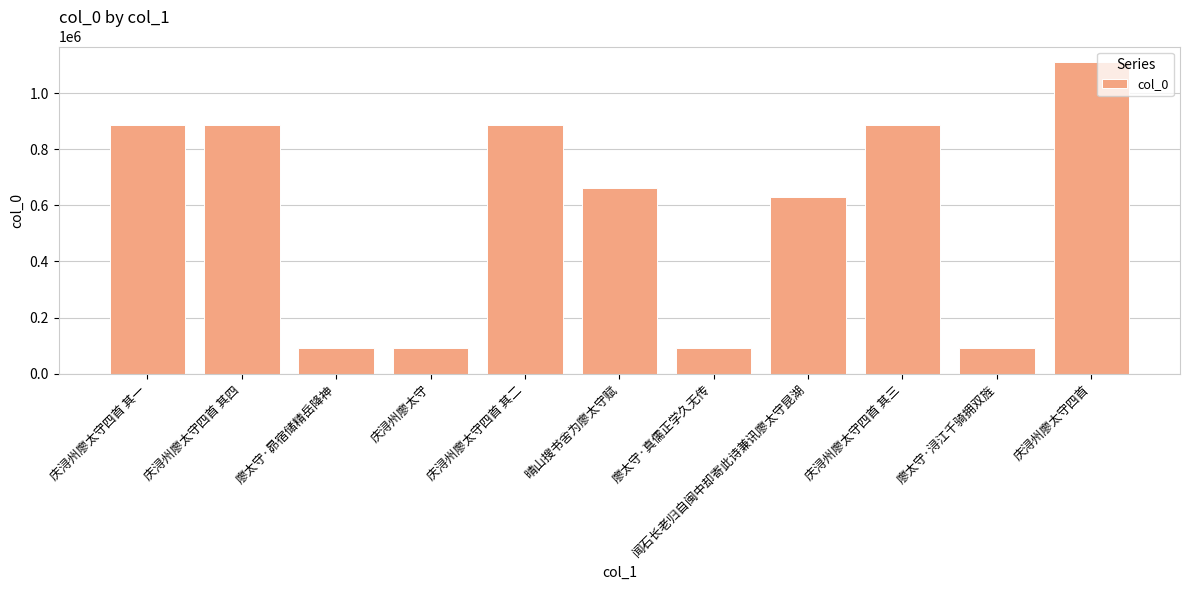

What is the difference between the values at 晴山搜书舍为廖太守赋 and 庆浔州廖太守四首 其三?

224801